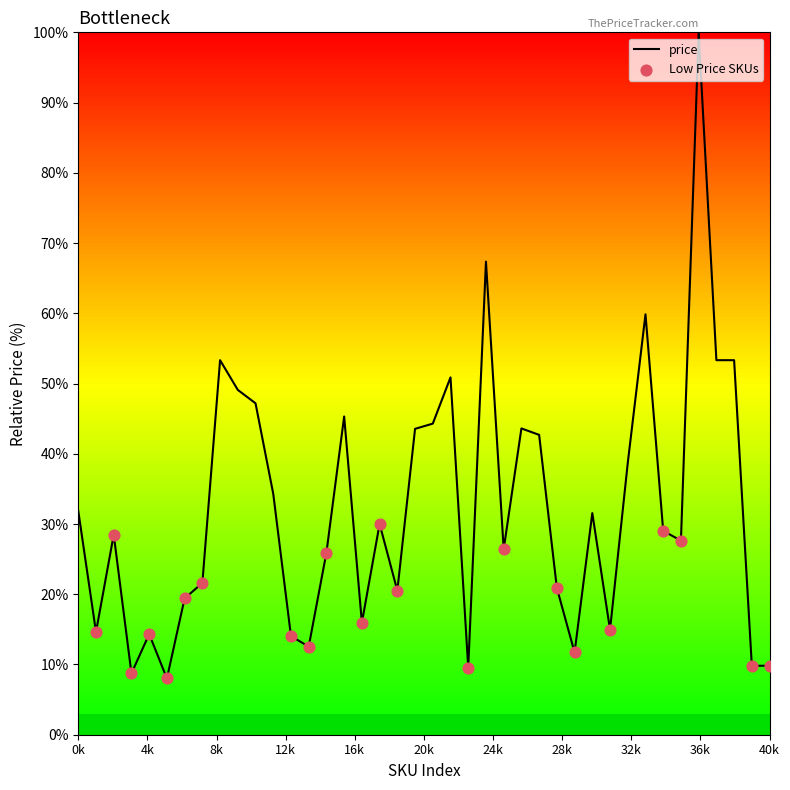

What is the smallest value displayed?

8.0